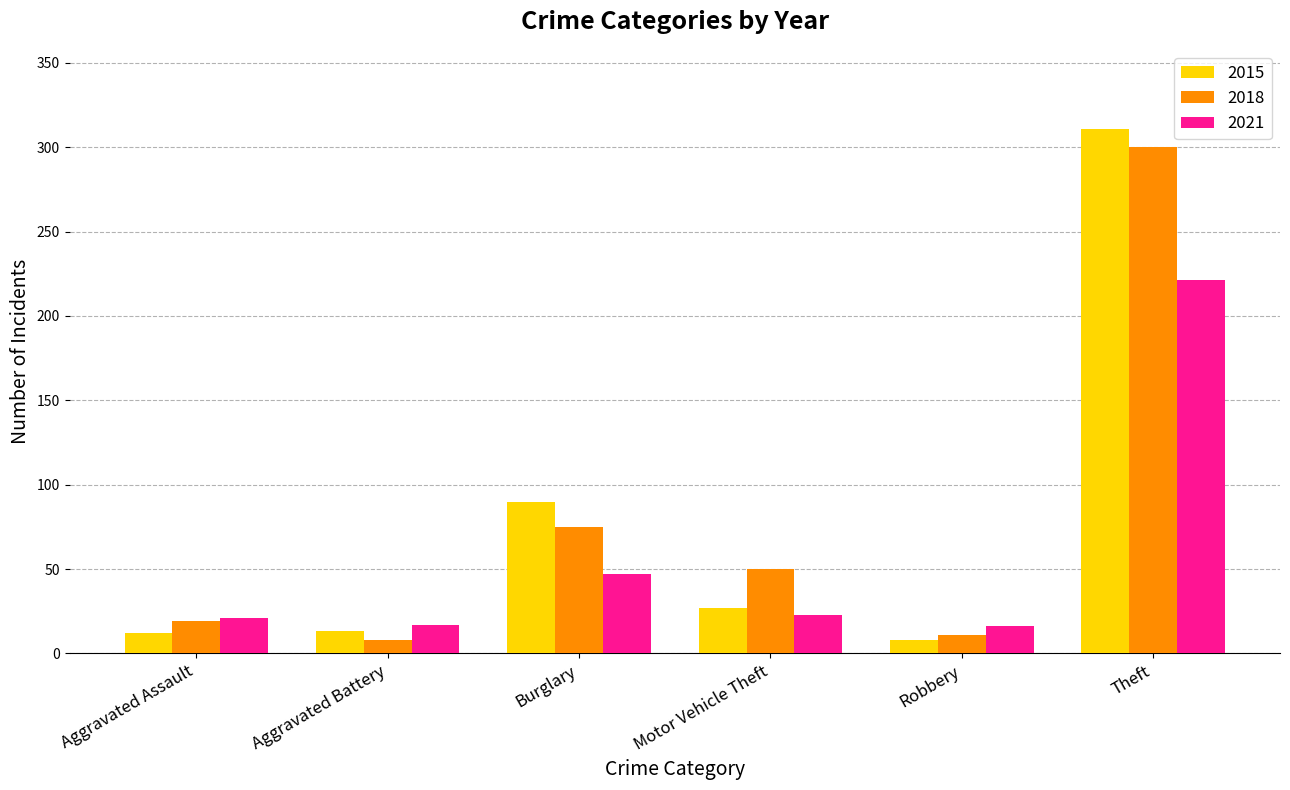

What is the lowest value of the 2018 series?

8